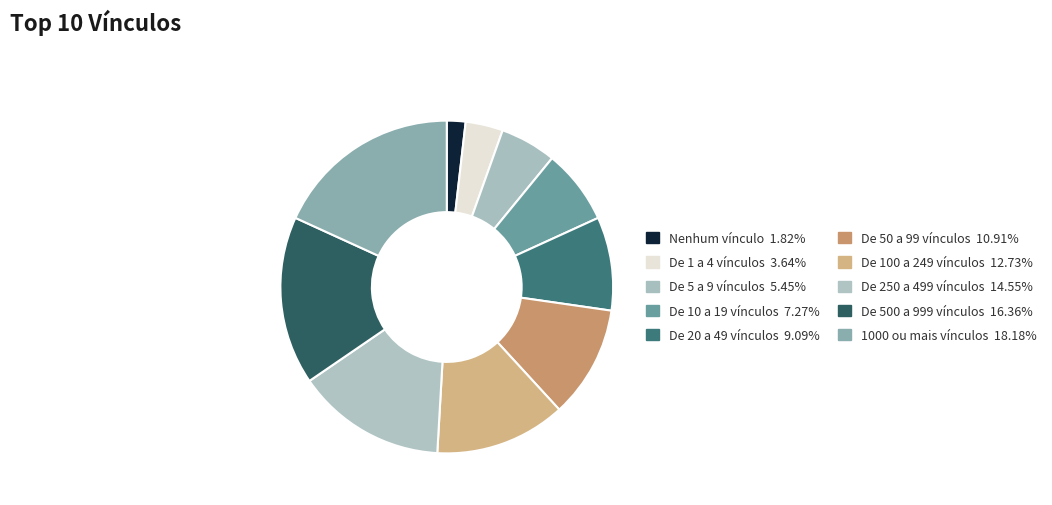

Does De 1 a 4 vínculos account for over 50% of the chart?

No